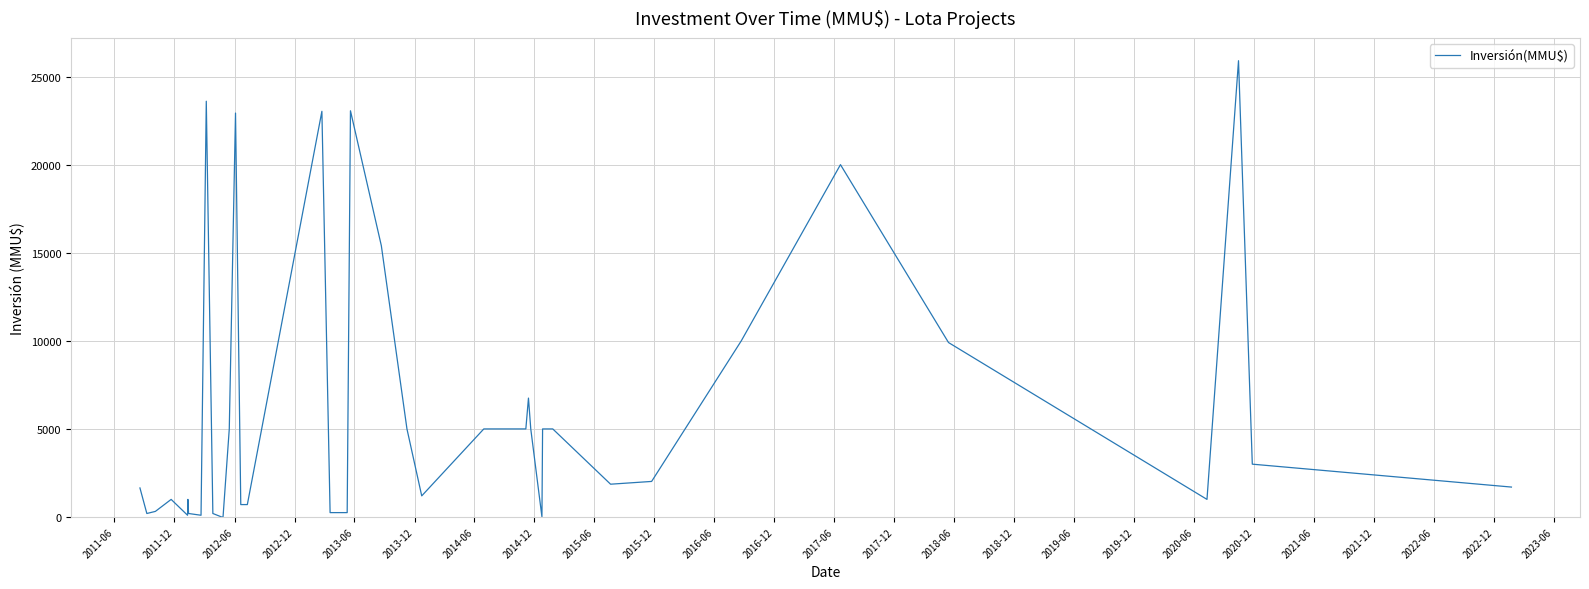

What is the difference between the maximum and minimum values?

25900